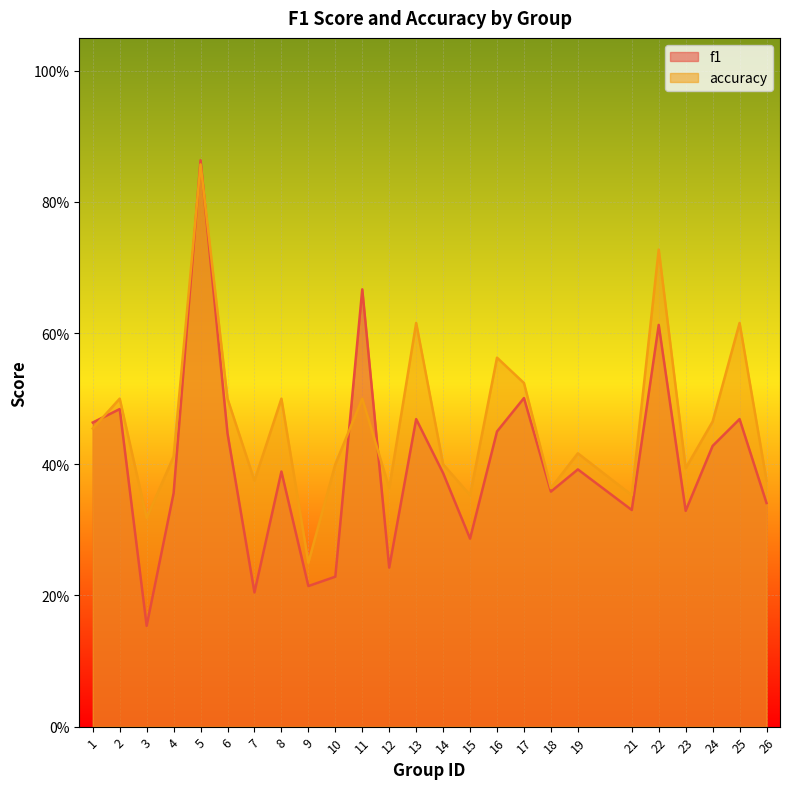

List the series in order of their overall mean, lowest first.

f1, accuracy